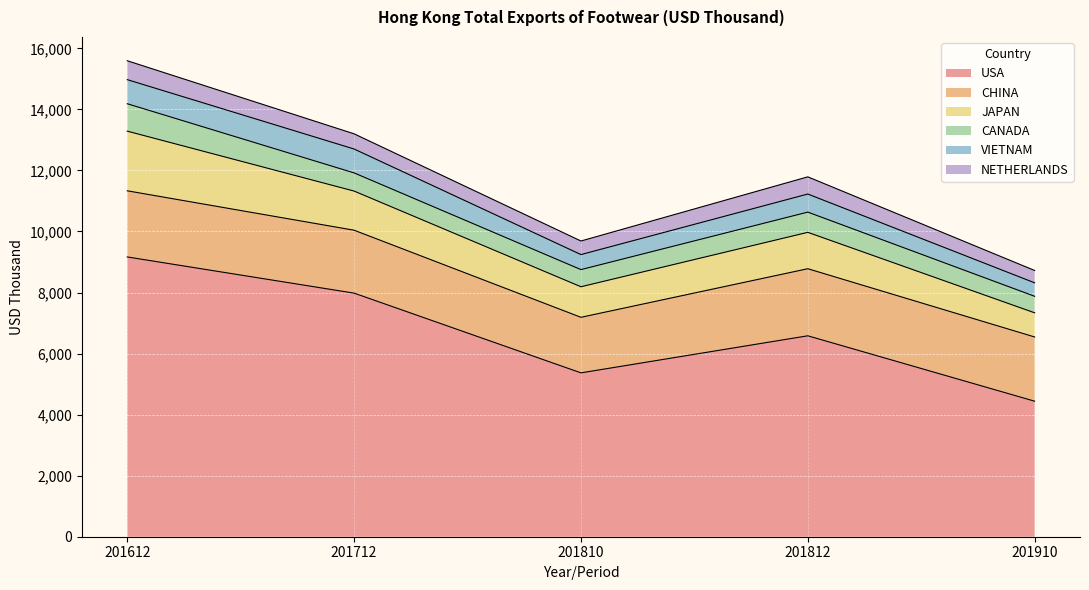

What is the highest value of the VIETNAM series?

789.2